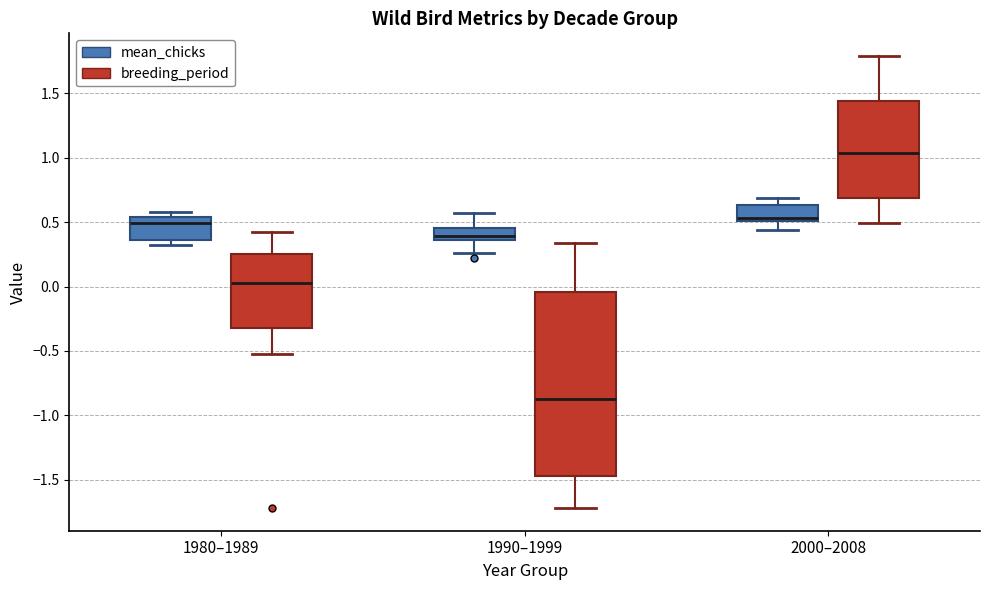

Reading left to right, read every box against the y-axis: the position of its median line, the range the box covers, and the ends of its whiskers. The values are not printed on the chart, so give them approximately, as read against the axis.

1980–1989 (mean_chicks): median 0.50, box 0.35 to 0.55, whiskers 0.30 to 0.60
1980–1989 (breeding_period): median 0.05, box -0.30 to 0.25, whiskers -0.50 to 0.40
1990–1999 (mean_chicks): median 0.40, box 0.35 to 0.45, whiskers 0.25 to 0.55
1990–1999 (breeding_period): median -0.85, box -1.45 to -0.05, whiskers -1.70 to 0.35
2000–2008 (mean_chicks): median 0.55, box 0.50 to 0.65, whiskers 0.45 to 0.70
2000–2008 (breeding_period): median 1.05, box 0.70 to 1.45, whiskers 0.50 to 1.80